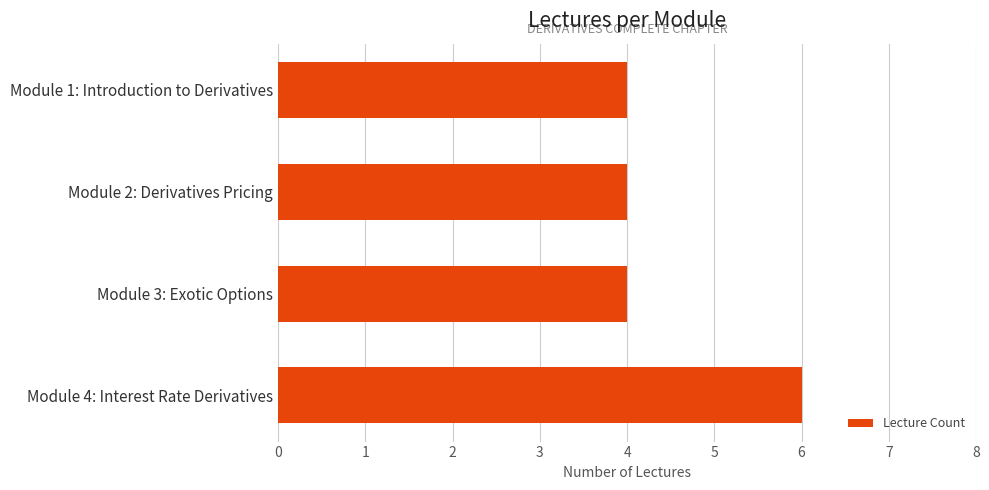

Approximately how many times larger is the value at Module 2: Derivatives Pricing compared to Module 4: Interest Rate Derivatives?

0.7